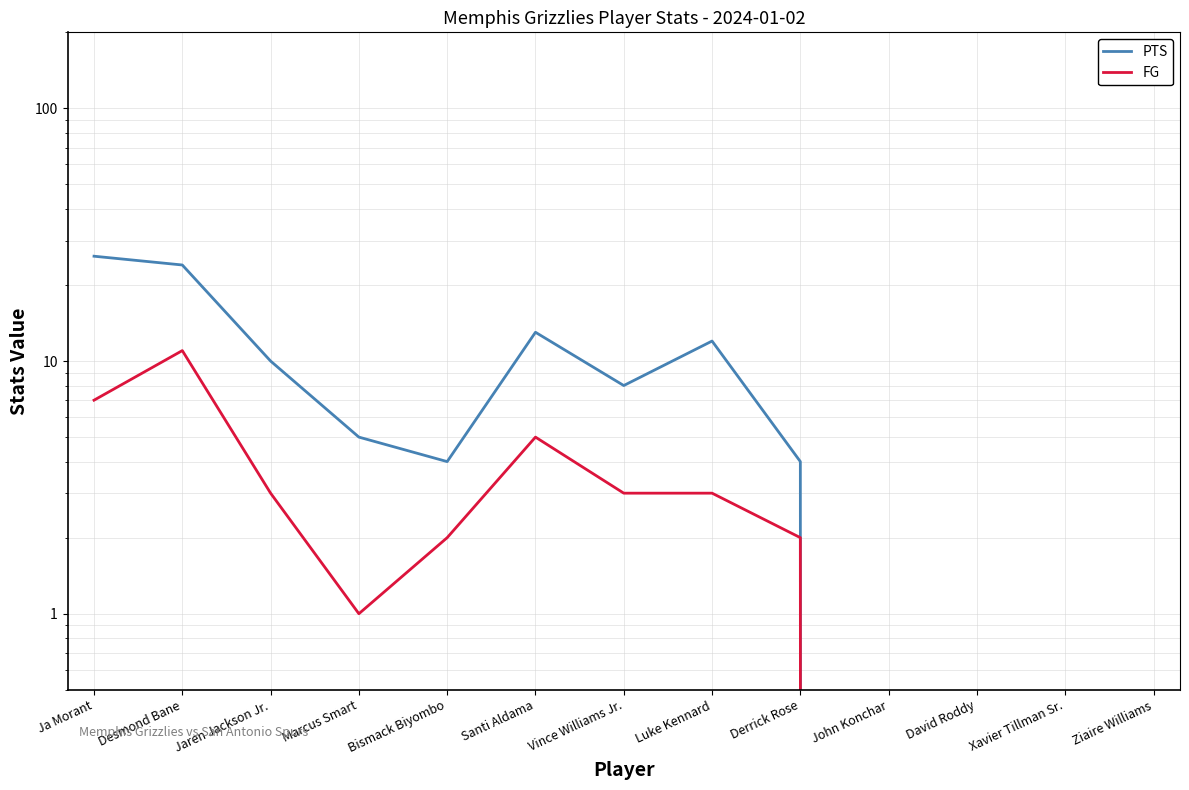

How many interior local peaks does the PTS series have?

2